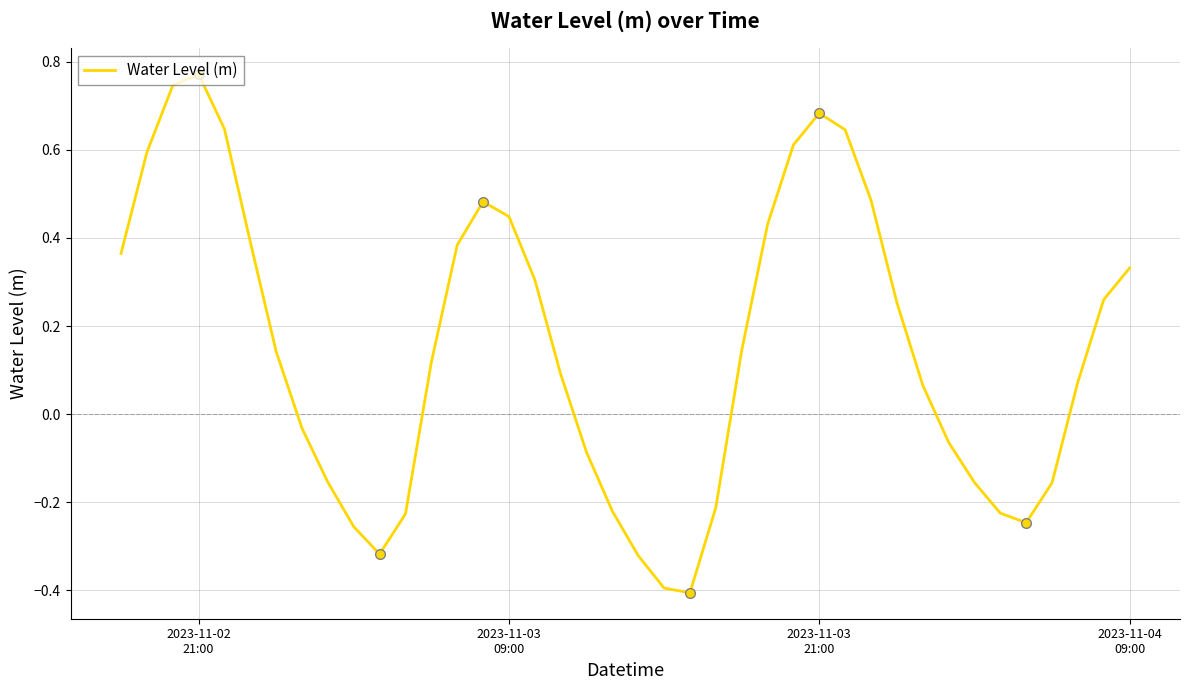

What is the sum of all values?

6.0